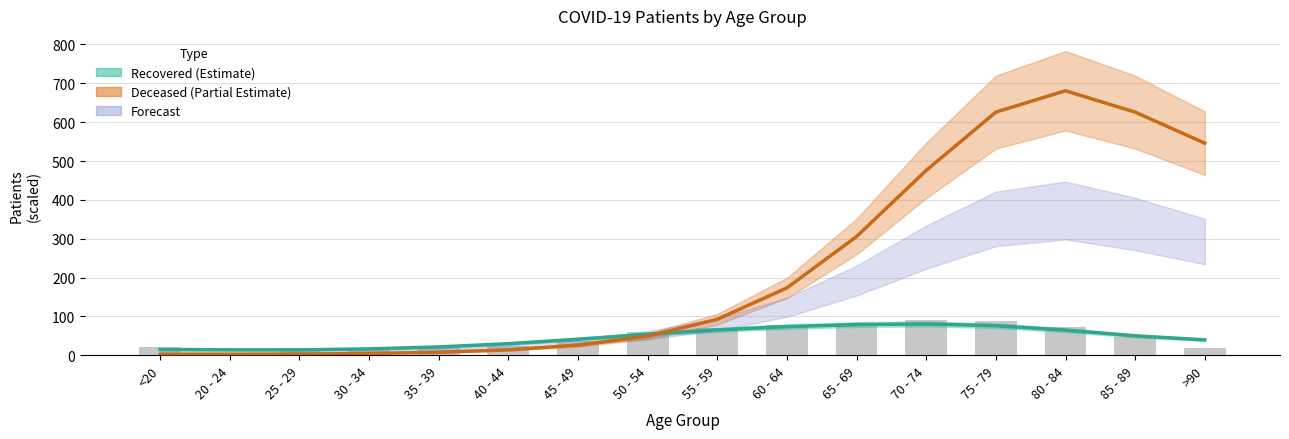

What is the difference between the maximum and second lowest values?

79.9